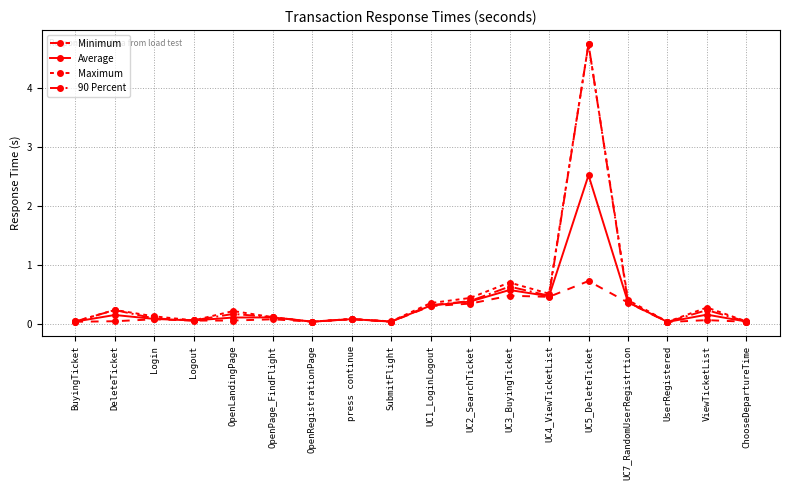

Rank the series by their maximum value, from lowest to highest.

Minimum, Average, Maximum, 90 Percent